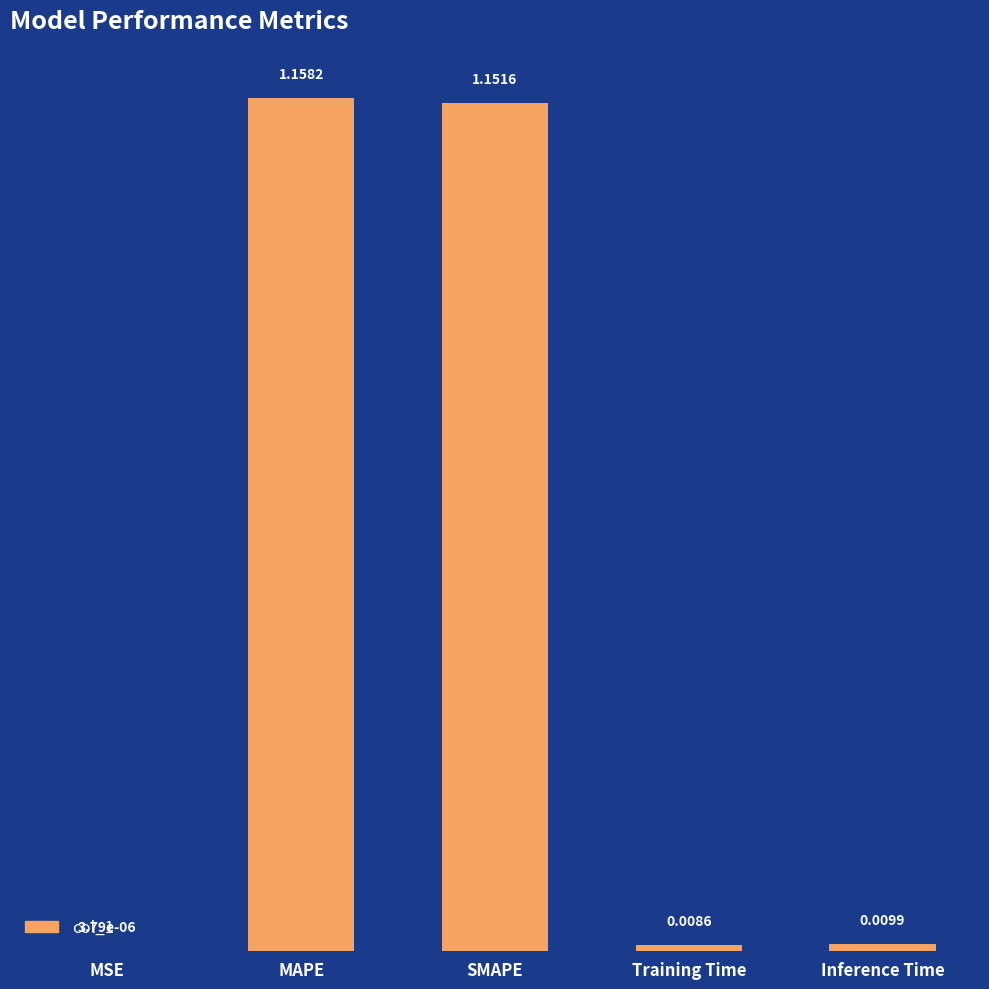

What is the change in value from MAPE to Inference Time?

-1.1